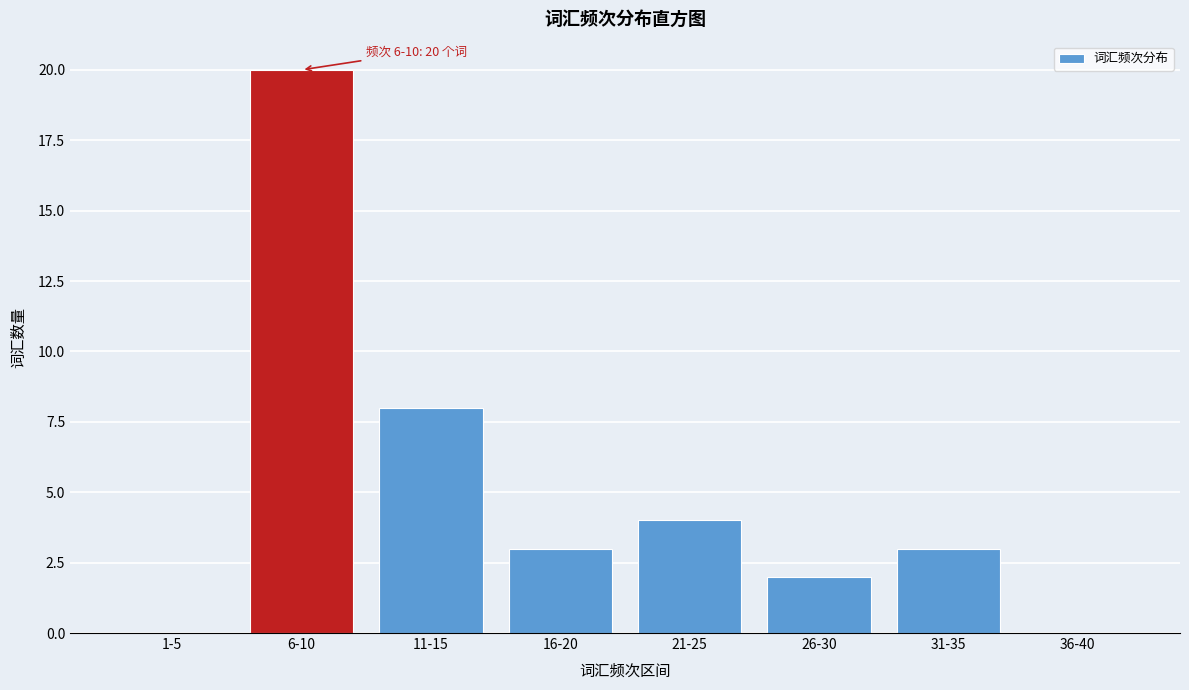

Reading right to left, transcribe all the data shown in this chart.

36-40=0	31-35=3	26-30=2	21-25=4	16-20=3	11-15=8	6-10=20	1-5=0